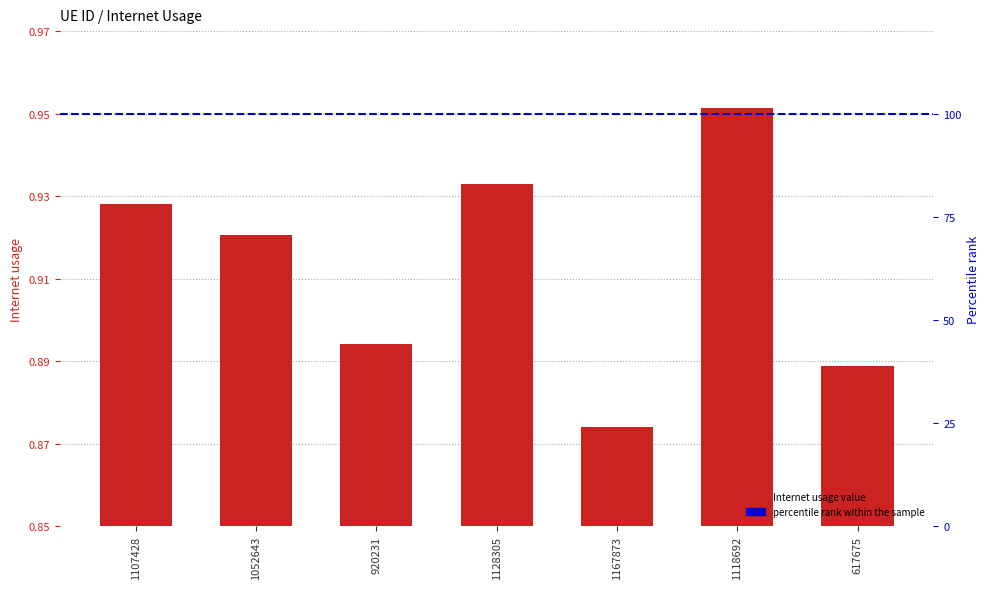

List the labels in order of value, smallest first.

1167873, 617675, 920231, 1052643, 1107428, 1128305, 1118692